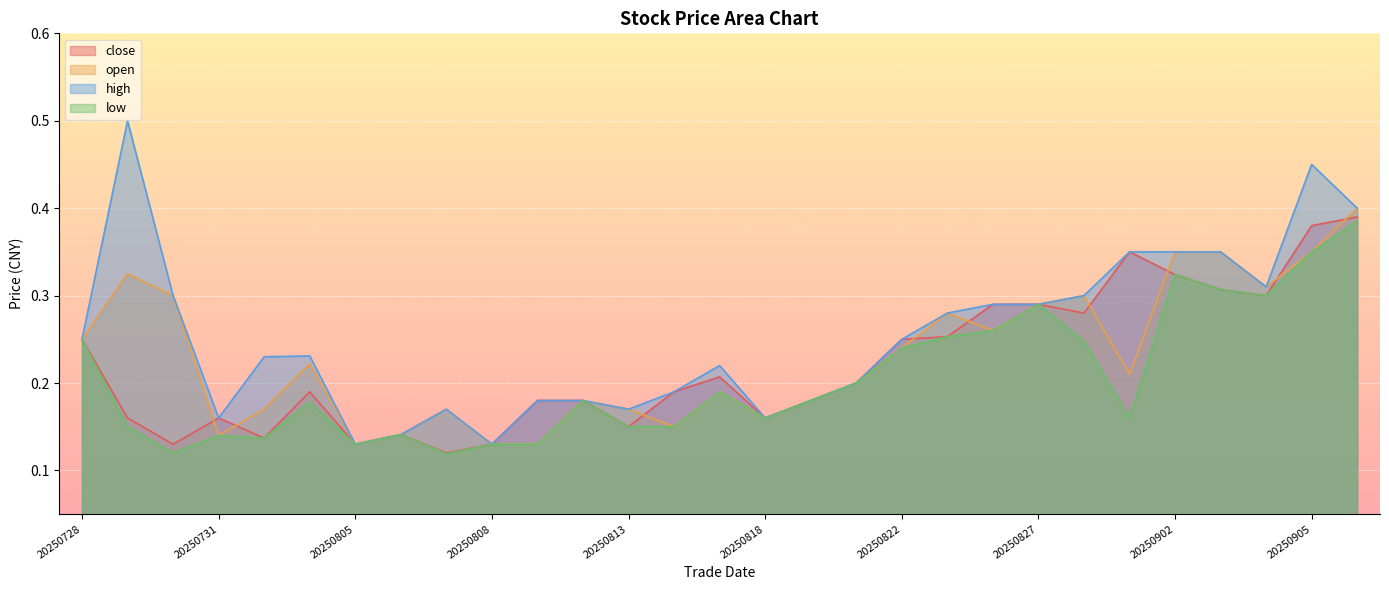

In open, how many points are higher than both neighbors (excluding endpoints)?

7